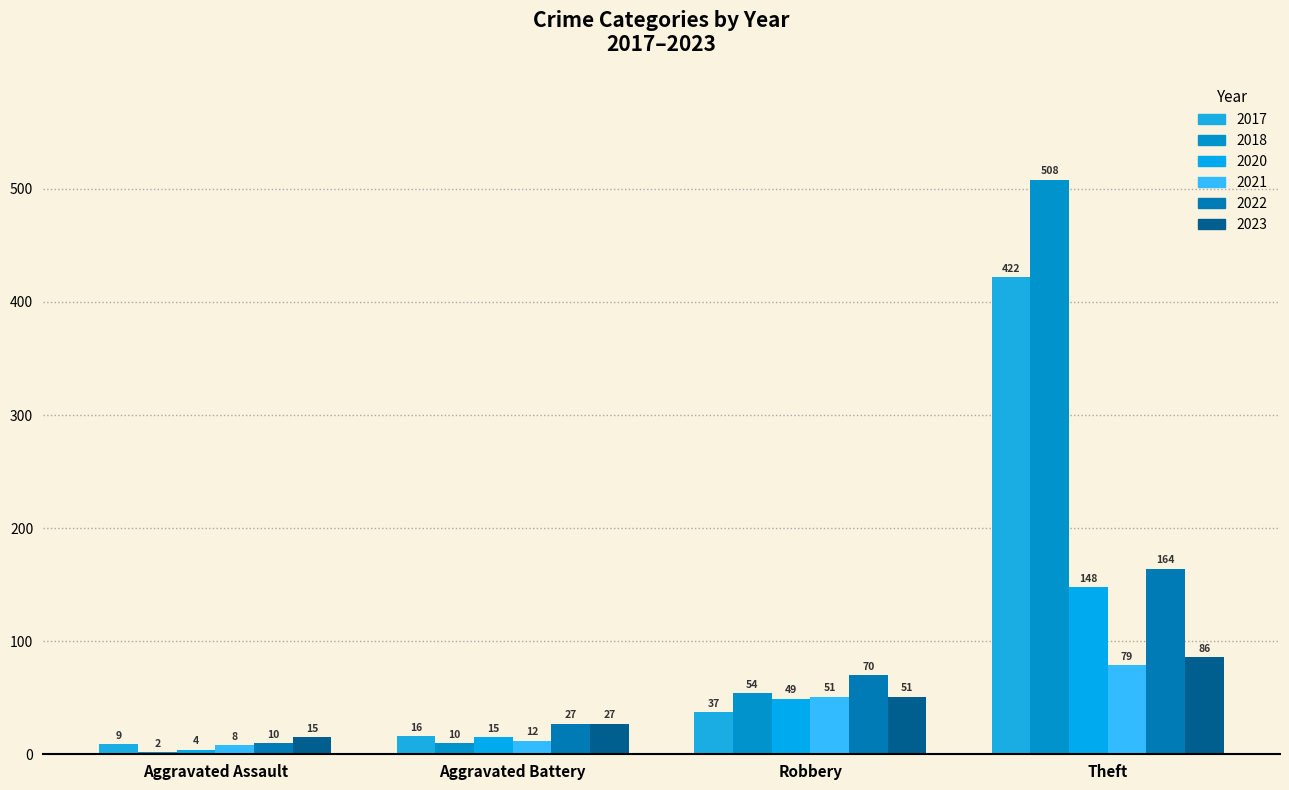

Rank the categories by 2018 value from lowest to highest.

Aggravated Assault, Aggravated Battery, Robbery, Theft